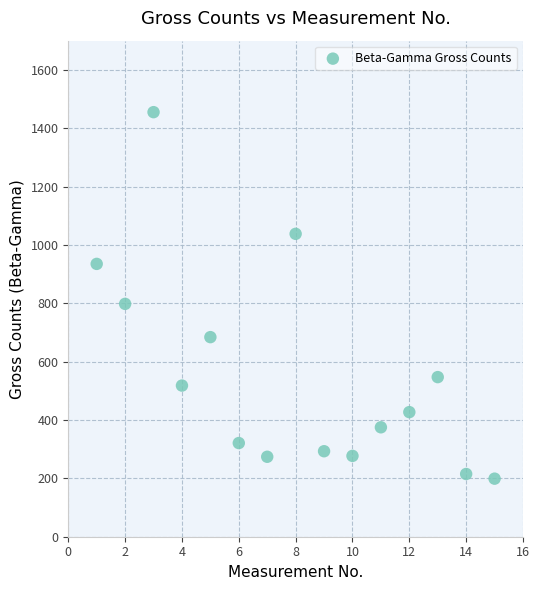

What Y value in the scatter plot is closest to 827?

798